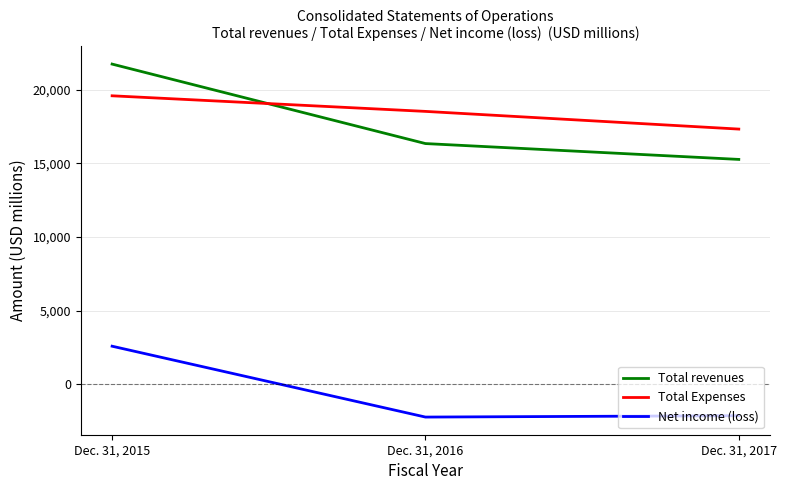

At which label does Total revenues first exceed 16348?

Dec. 31, 2015